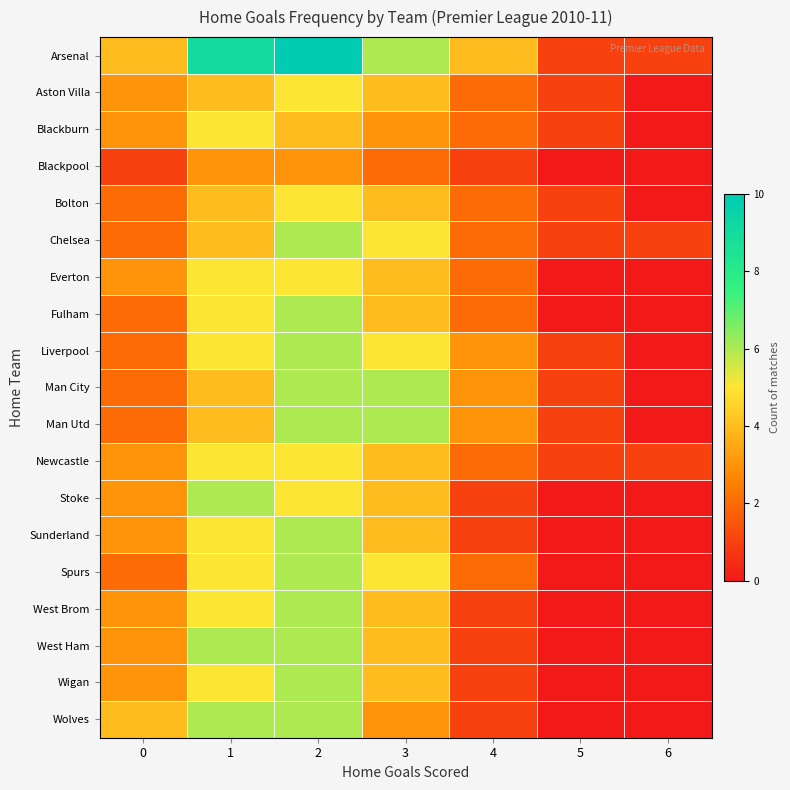

At how many categories does at least one series exceed 1?

5